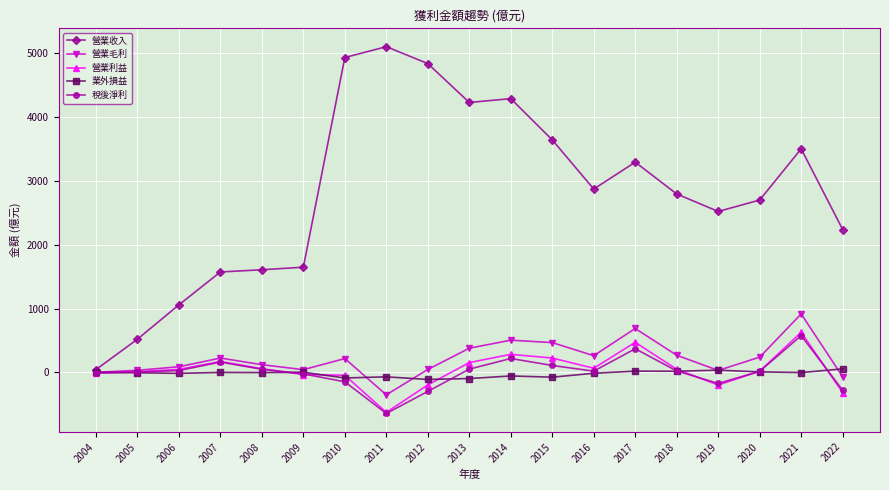

After their last crossing, which series has the higher values: 營業利益 or 業外損益?

業外損益